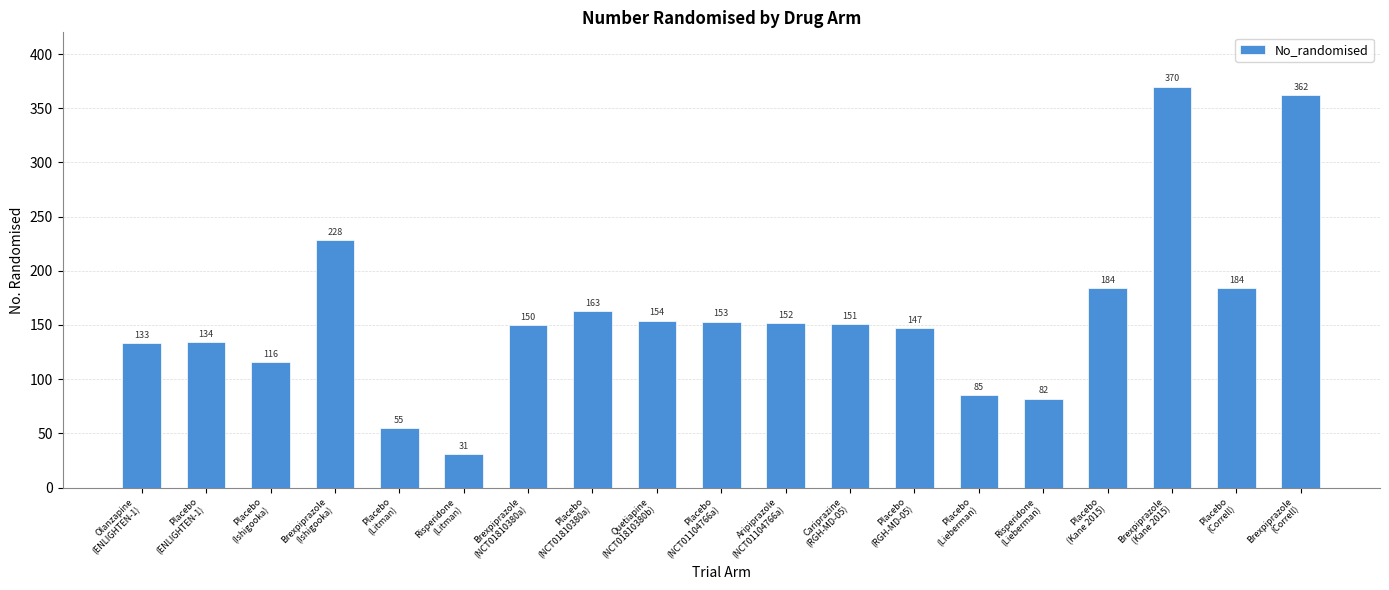

What is the average value?

160